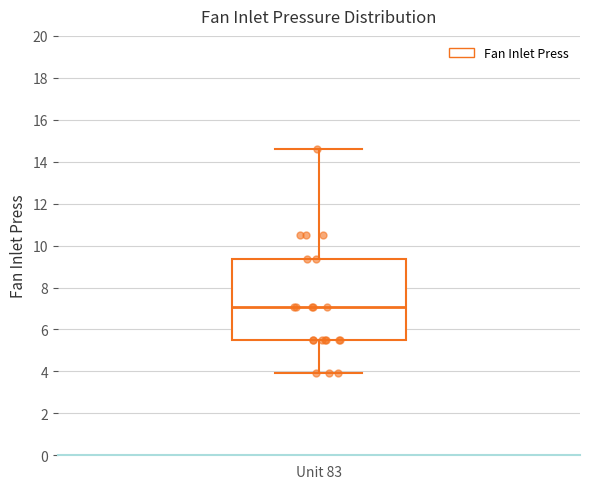

Transcribe this box plot: give where the median line is, the range the box spans, and where the two whiskers end, as read against the y-axis. The values are not printed on the chart, so give them approximately, as read against the axis.

median 7.0, box 5.4 to 9.4, whiskers 4.0 to 14.6